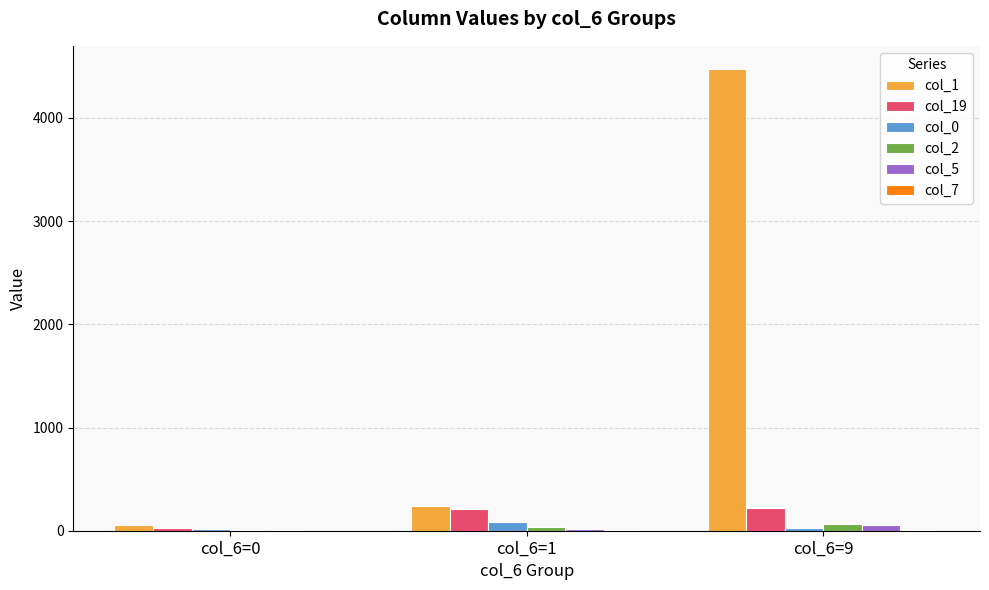

What is the greatest value displayed?

4475